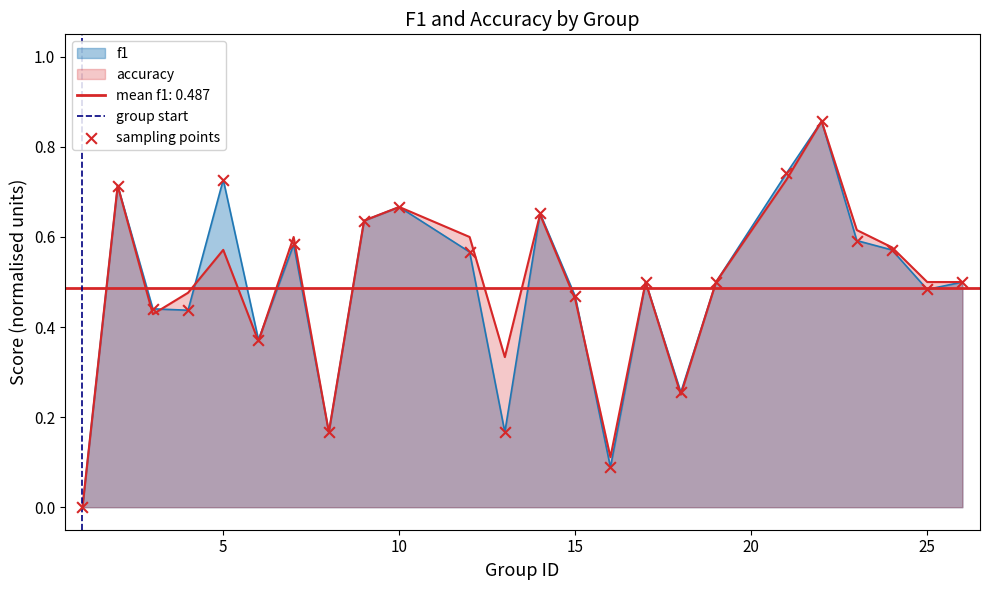

Which series has the largest Y range (max minus min)?

f1